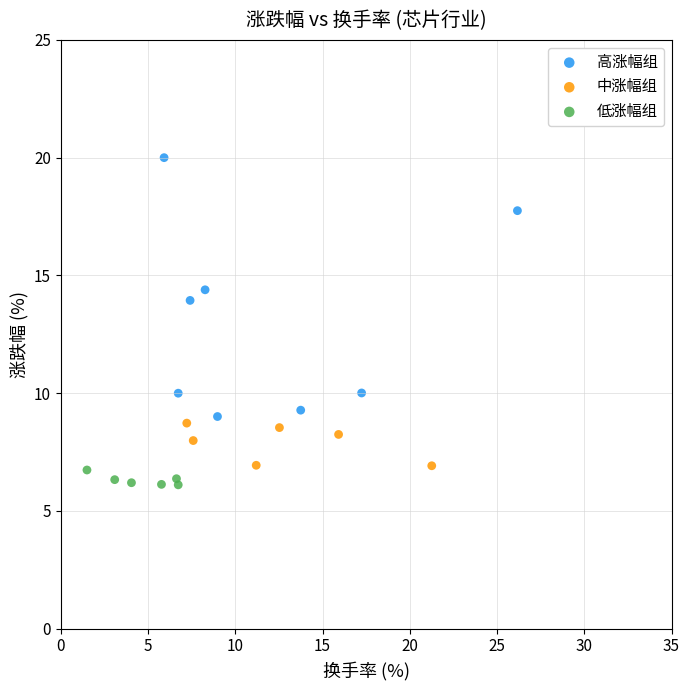

Which series contains the lowest Y value?

低涨幅组